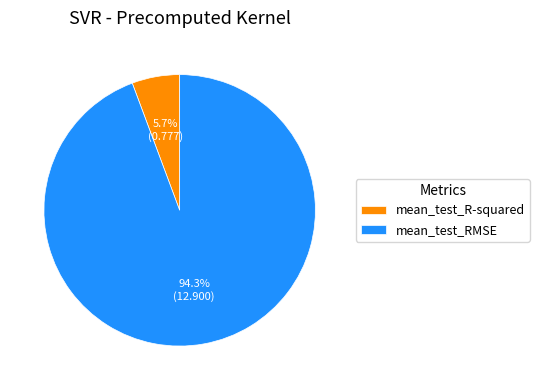

Which has a higher value, mean_test_RMSE or mean_test_R-squared?

mean_test_RMSE